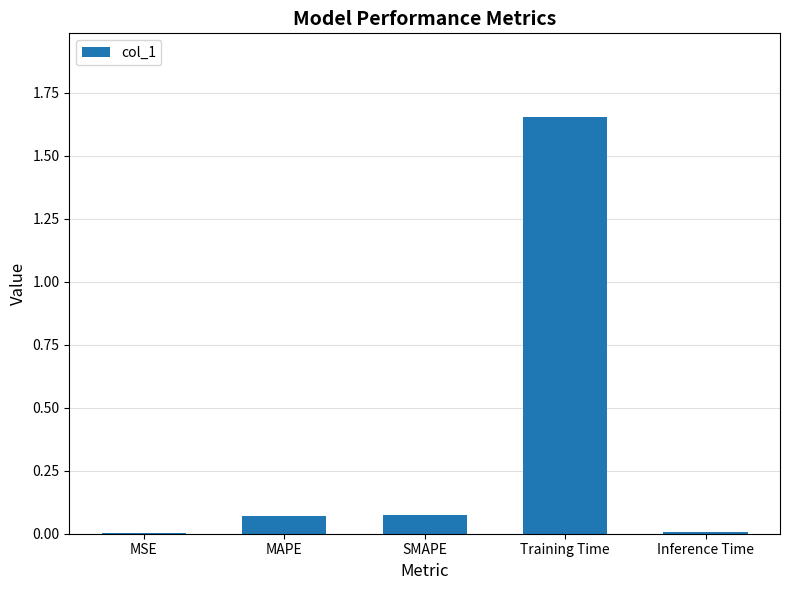

At which category does the chart reach its peak across all series?

Training Time